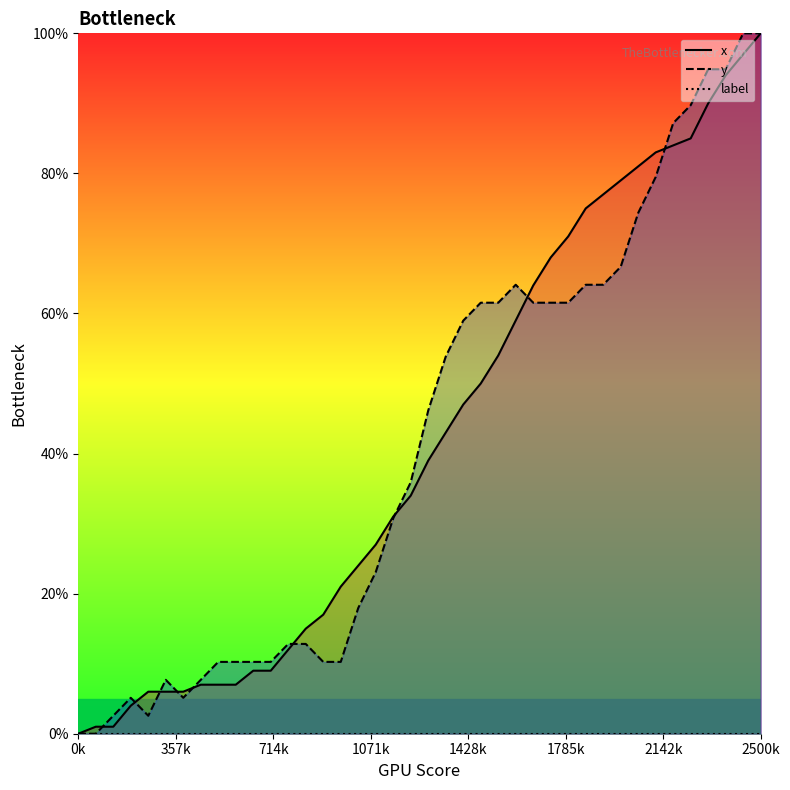

Which has a higher value, 14 or 32?

32